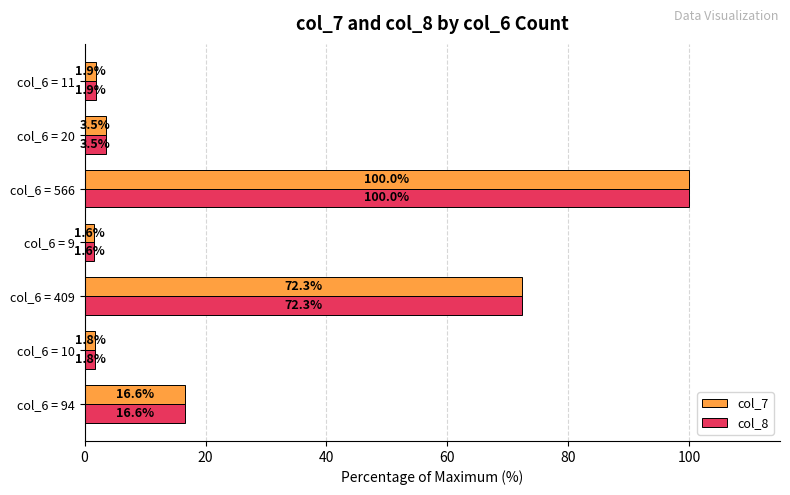

Is the value of col_7 at col_6 = 20 greater than the value of col_8 at col_6 = 409?

No